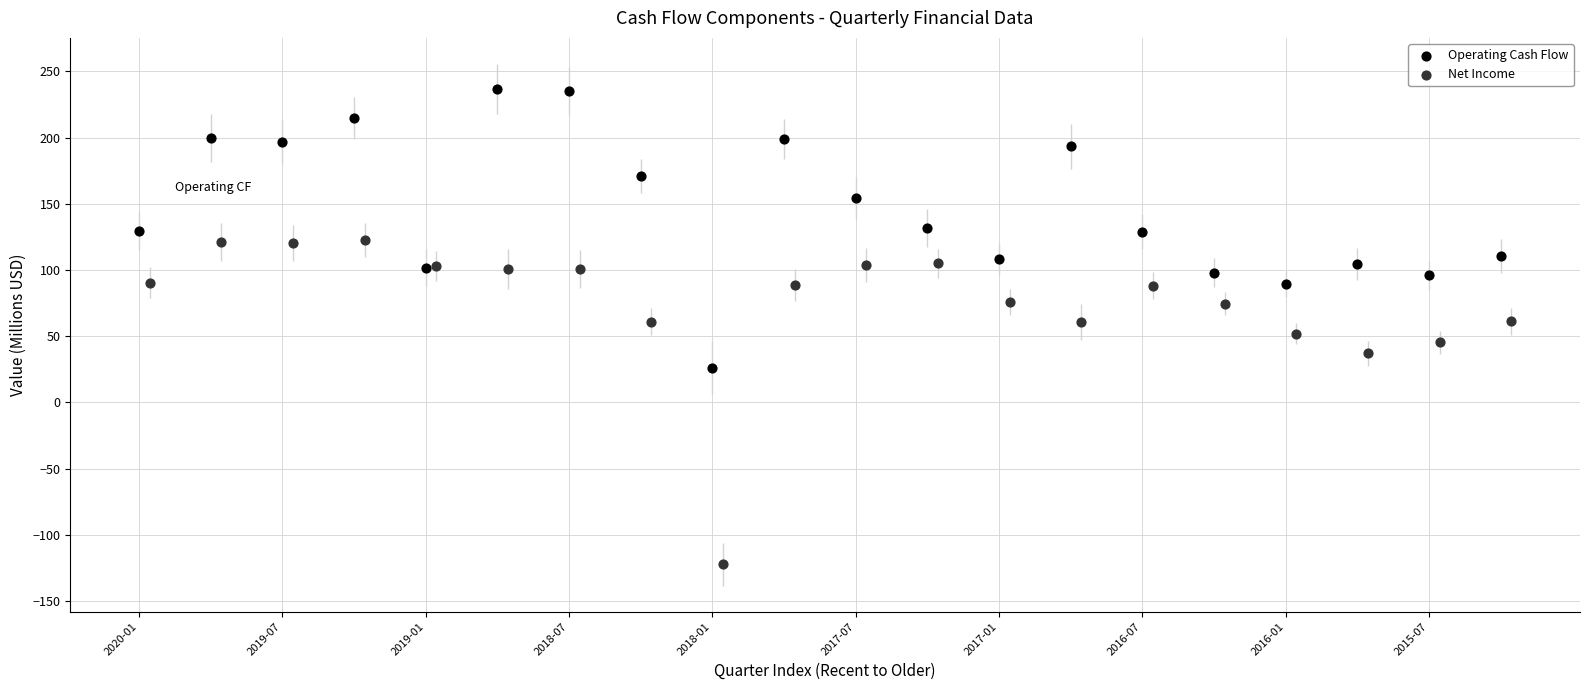

Which series has the largest Y range (max minus min)?

Net Income